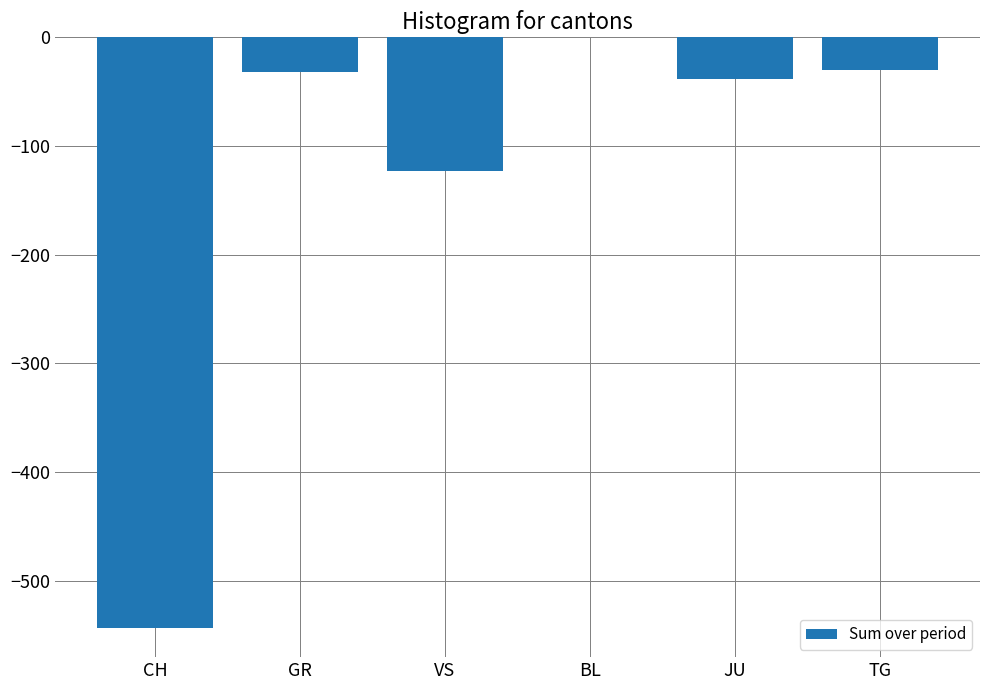

What is the sum of the values at CH and VS?

-666